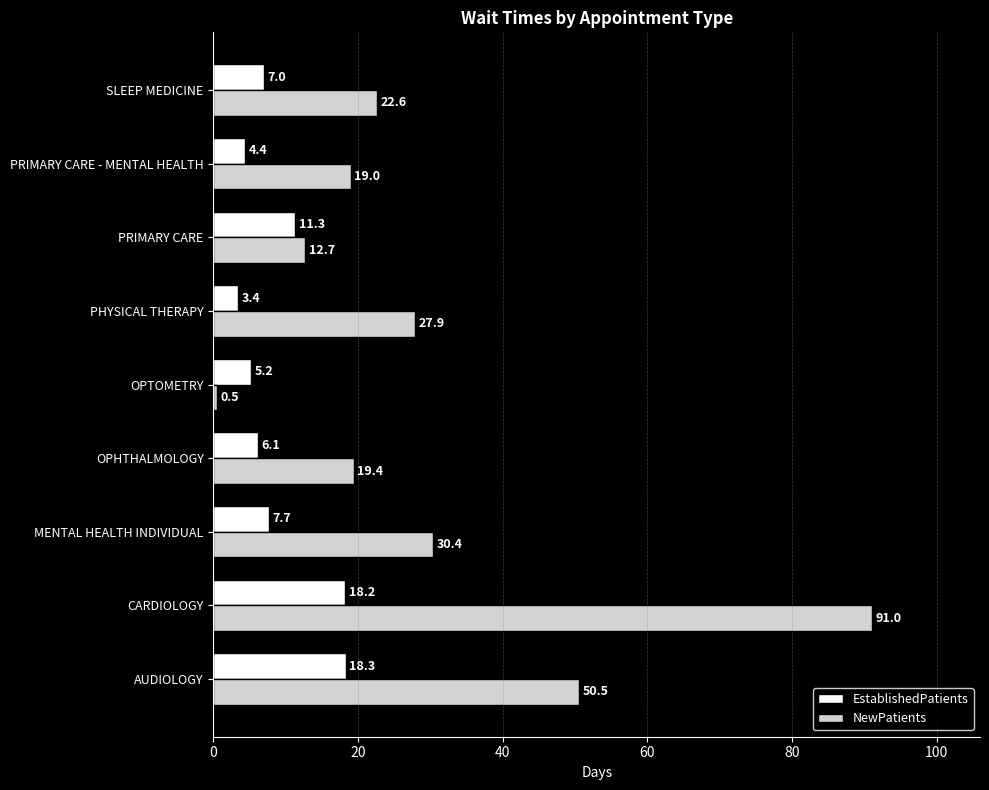

The EstablishedPatients series shows 5.0 at AUDIOLOGY. True or false?

False